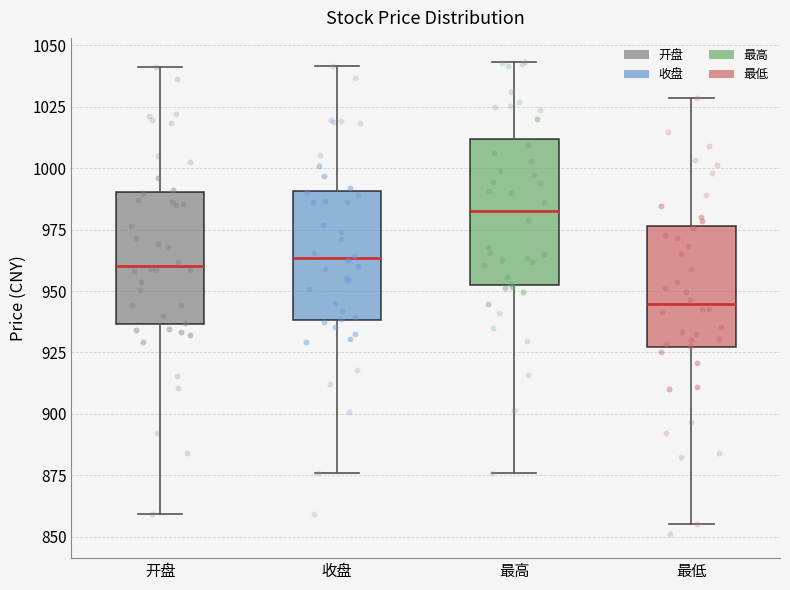

Comparing the boxes themselves (not the whiskers), which one is the tallest?

最高